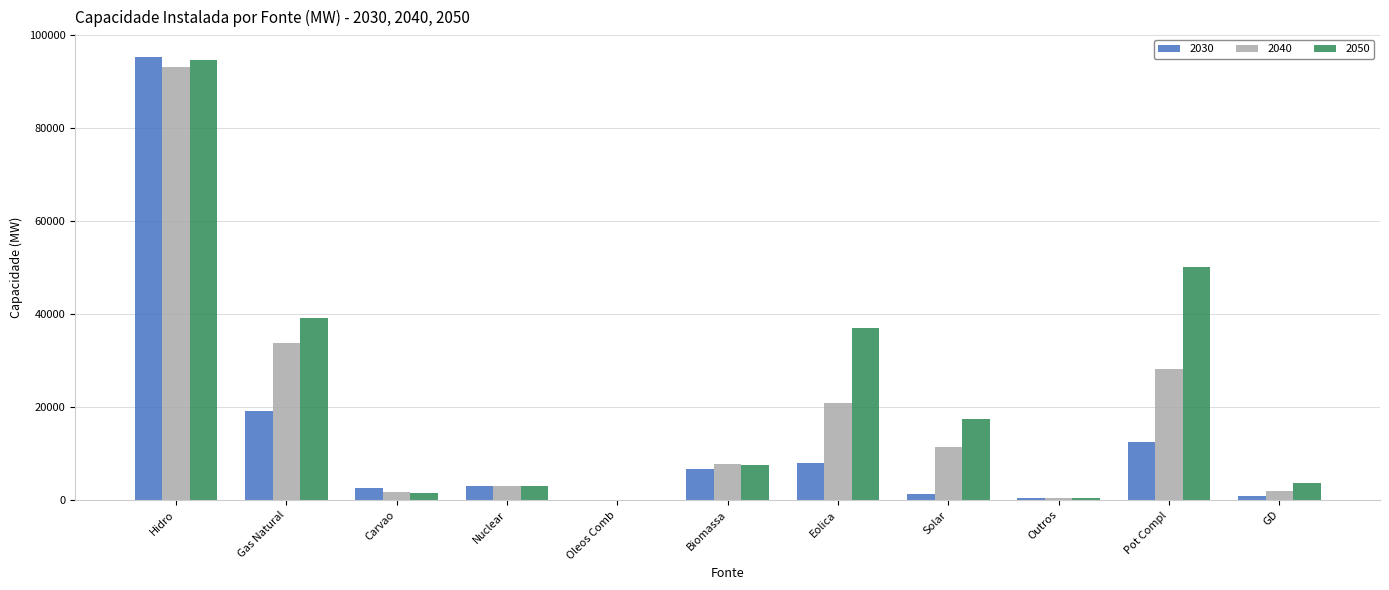

How many categories are shown in the chart?

11